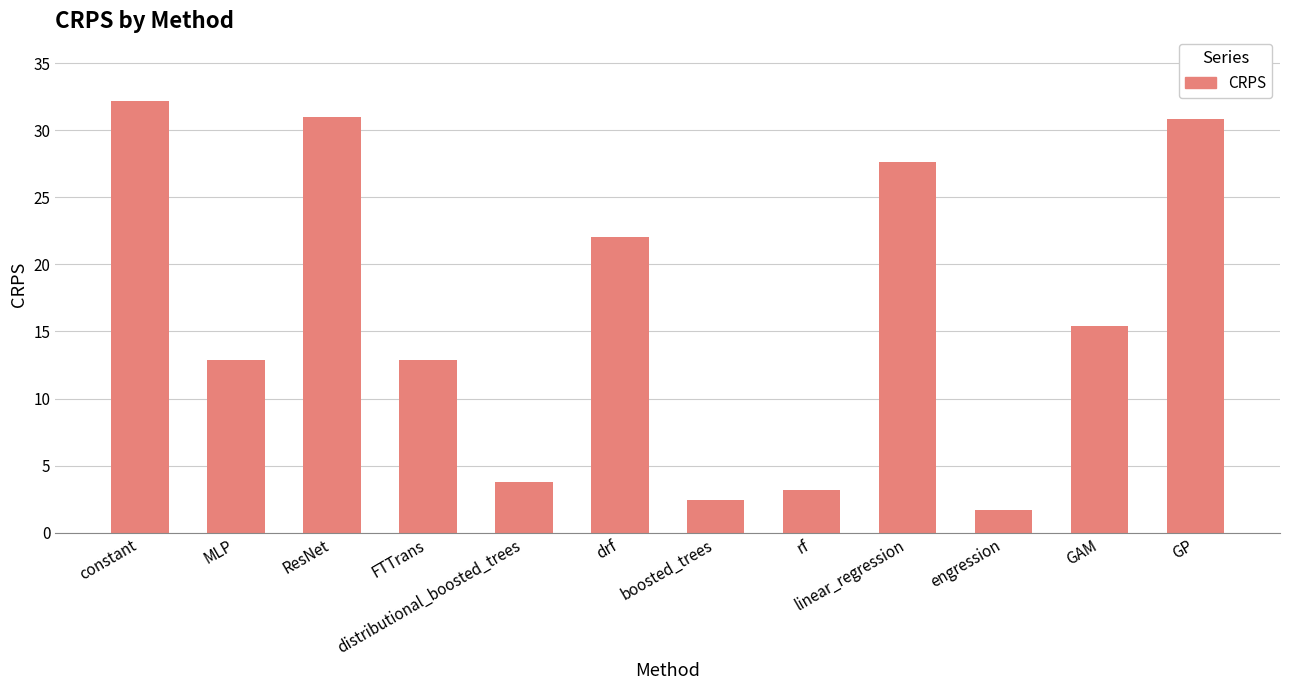

What is the value of the 12th bar from the left?

30.9